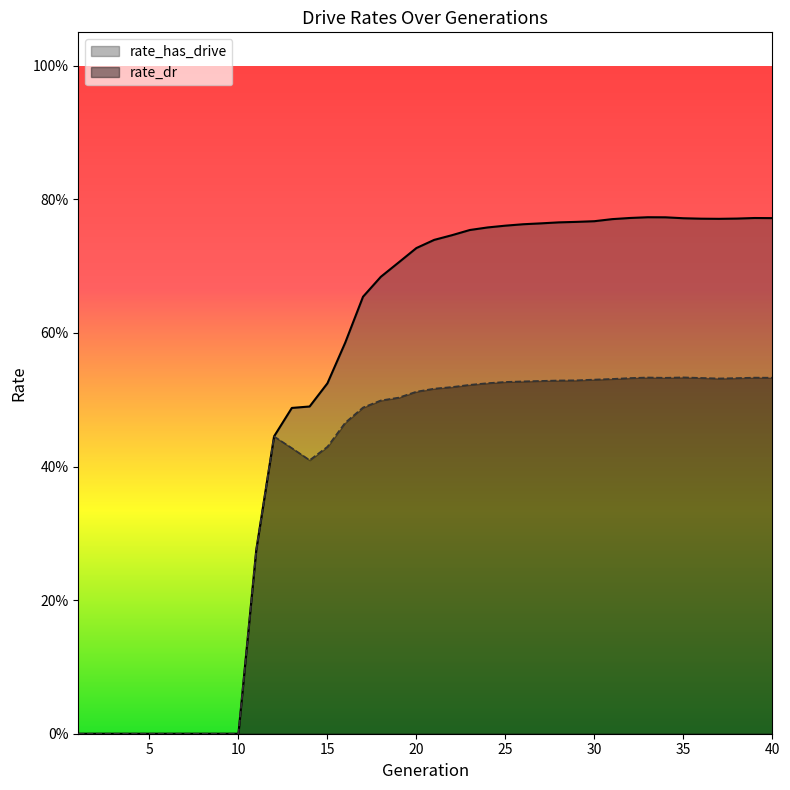

Which series has the largest range (max minus min)?

rate_has_drive